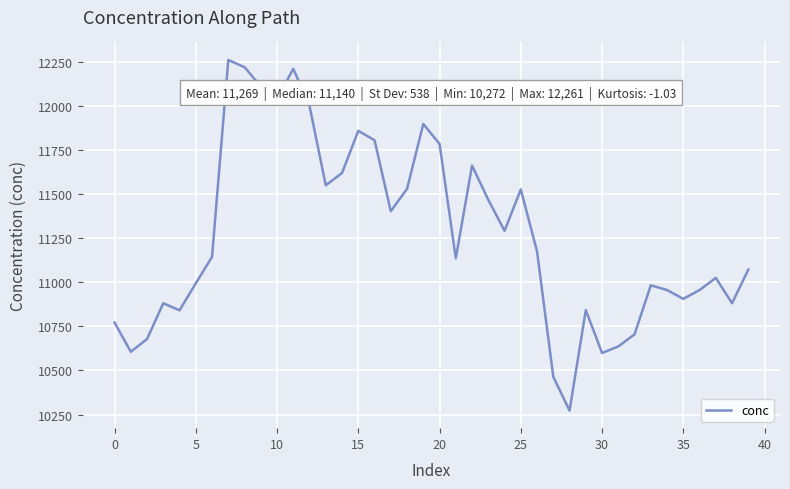

What is the maximum value shown in the chart?

12261